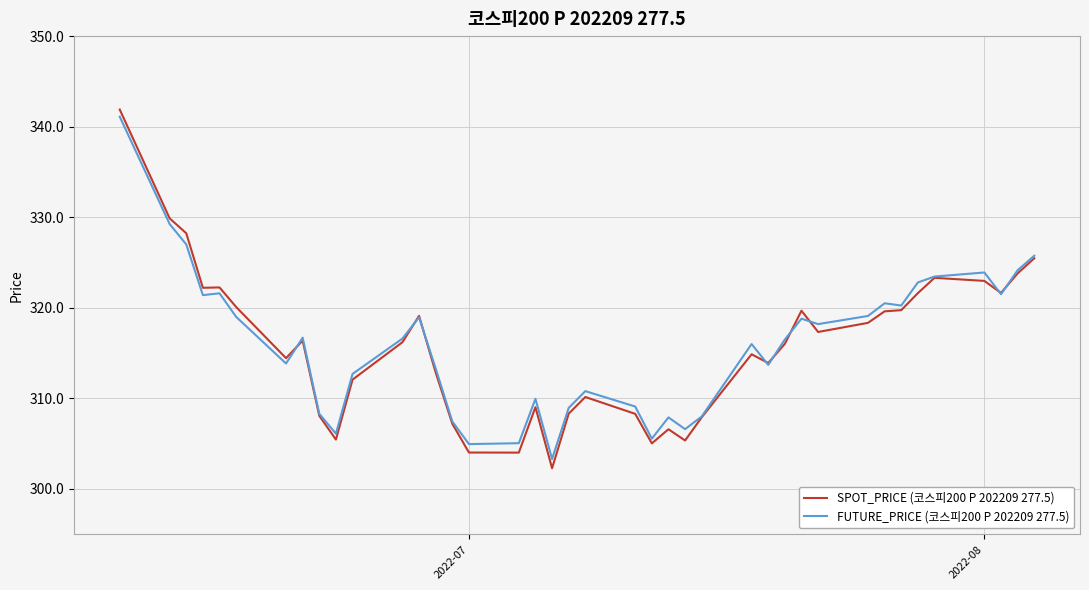

Which series has the largest range (max minus min)?

SPOT_PRICE (코스피200 P 202209 277.5)